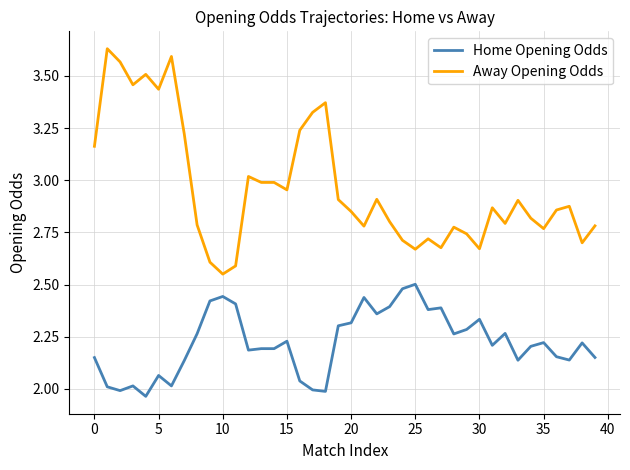

Which series has the largest range (max minus min)?

Away Opening Odds